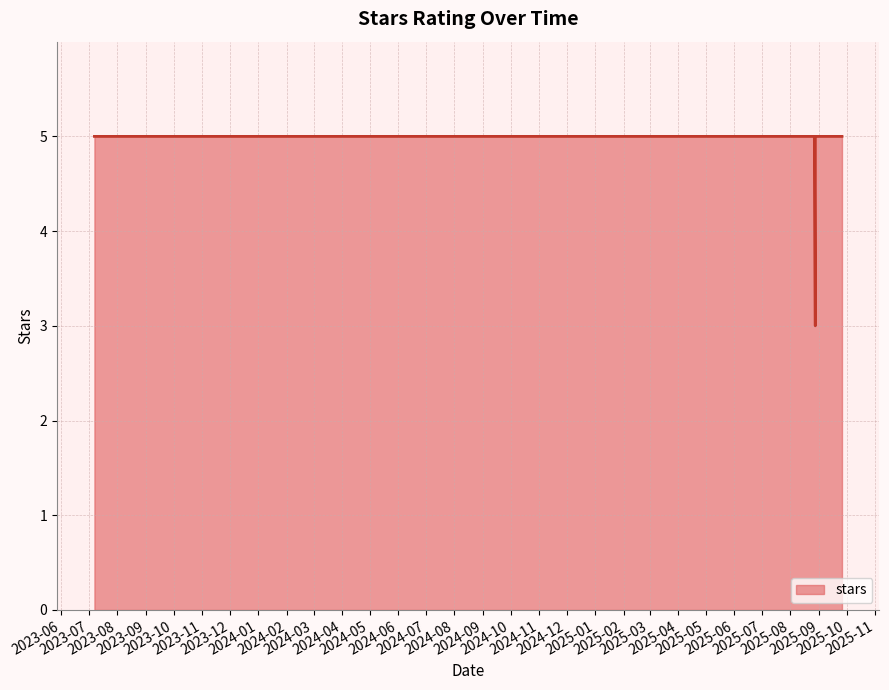

At which category does the chart reach its minimum across all series?

2025-08-28